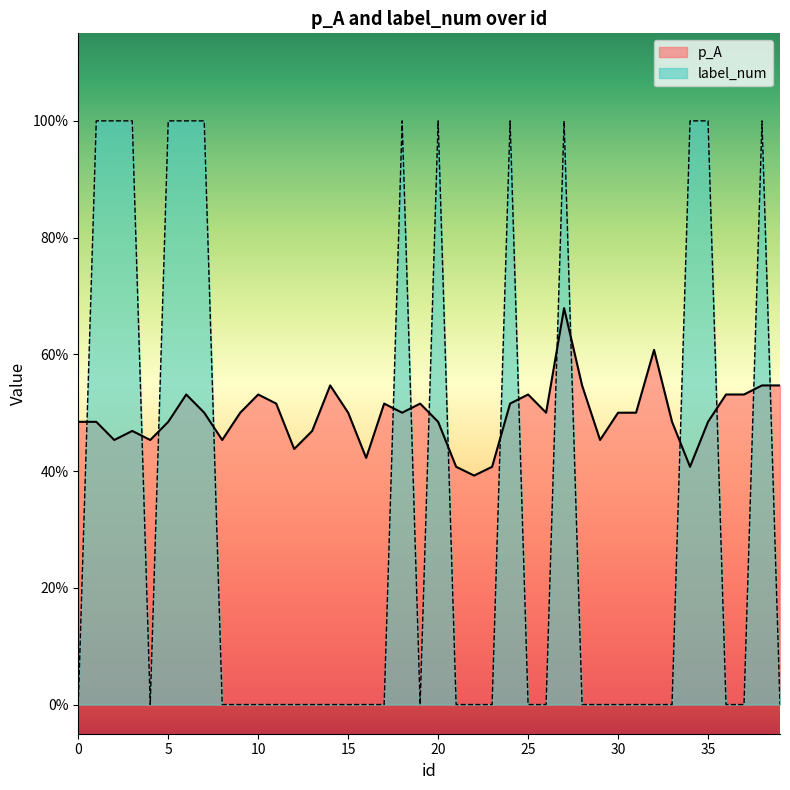

True or false: label_num and p_A cross at least once.

True